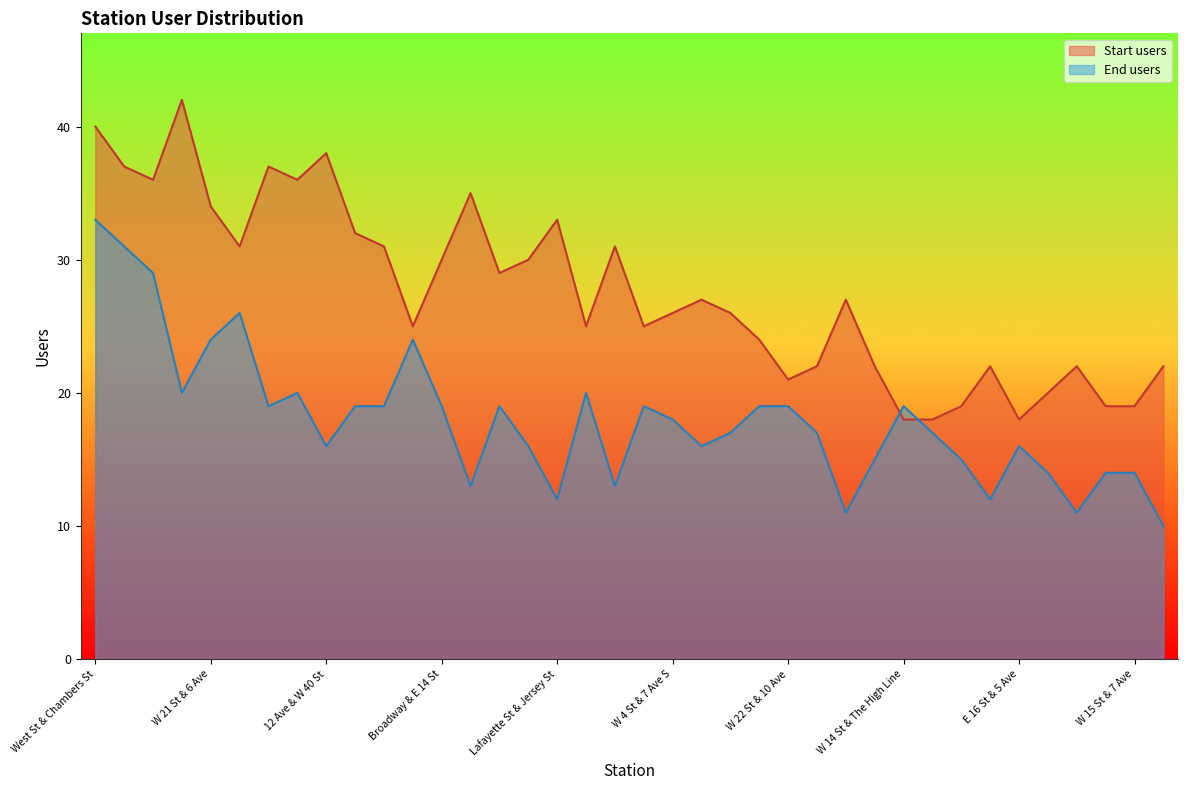

List the series in order of their peak value, highest first.

Start users, End users